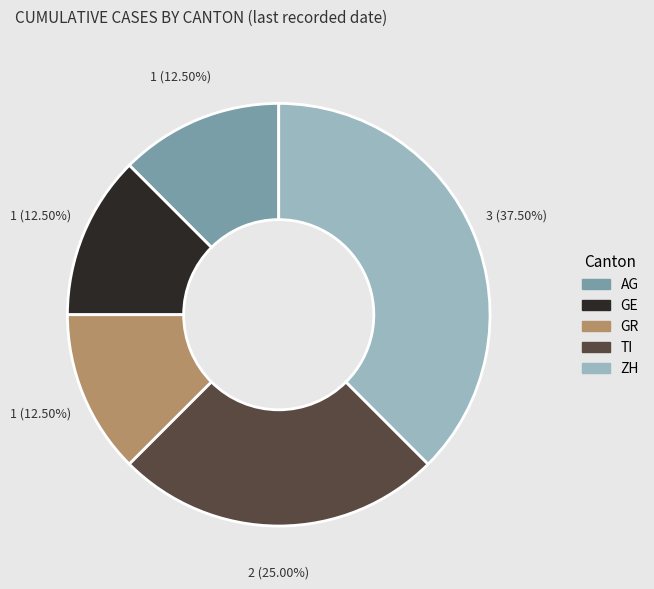

Approximately how many times larger is the value at GR compared to AG?

1.0